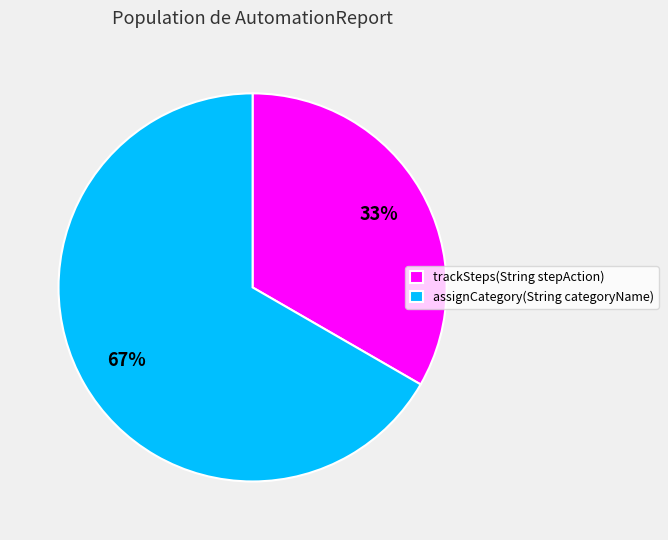

Is there a majority slice in this chart?

Yes